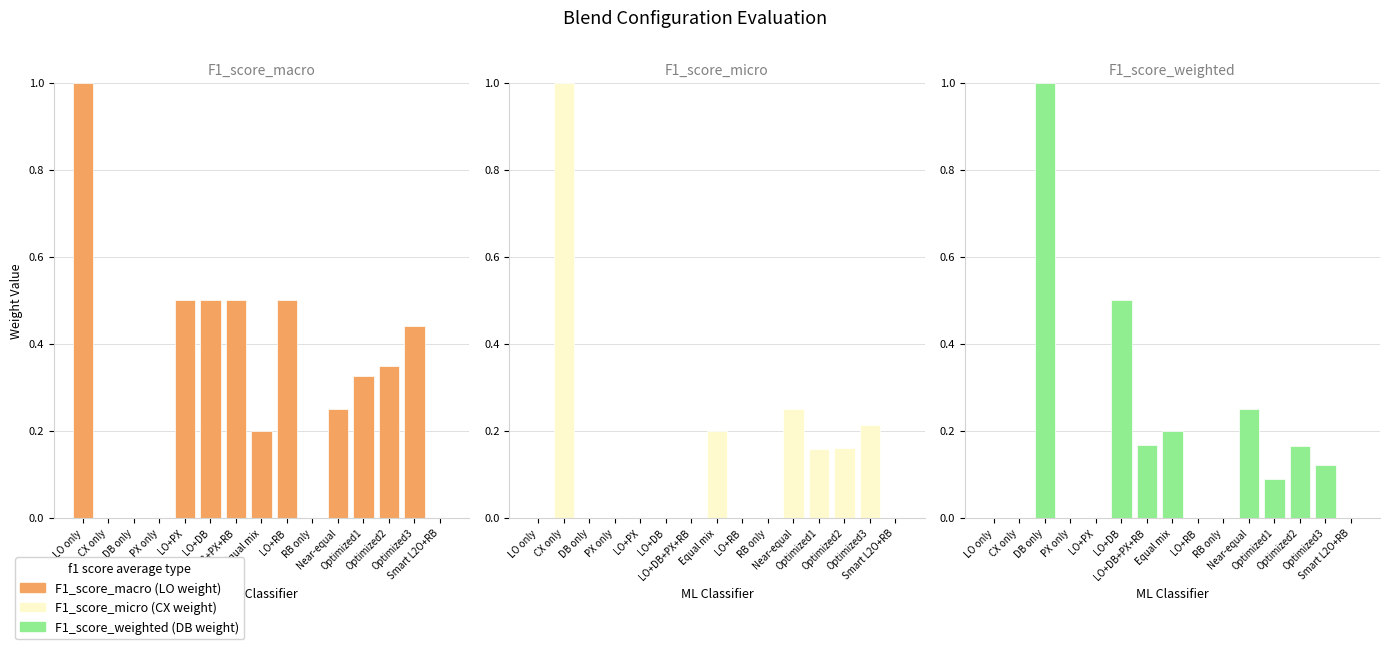

Between LO+PX and LO only, which is larger?

LO only